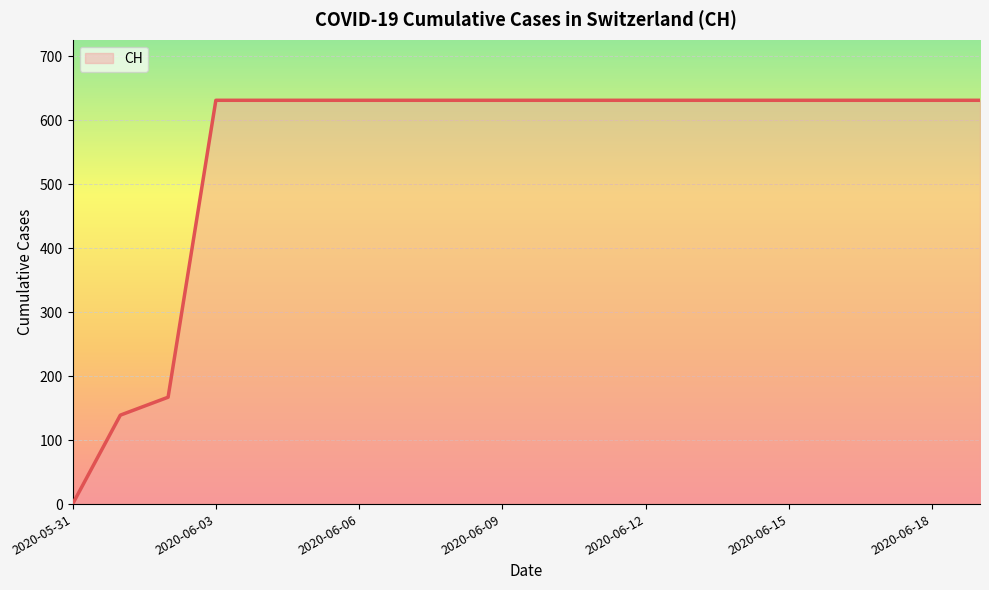

What is the difference between the maximum and minimum values?

631